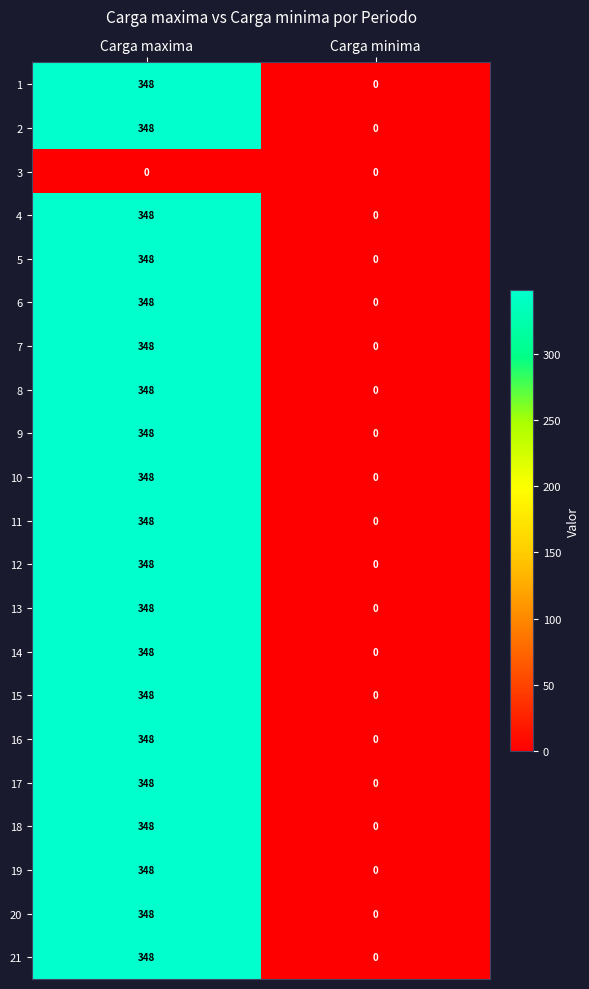

At which category is the sum across all series the highest?

Carga maxima